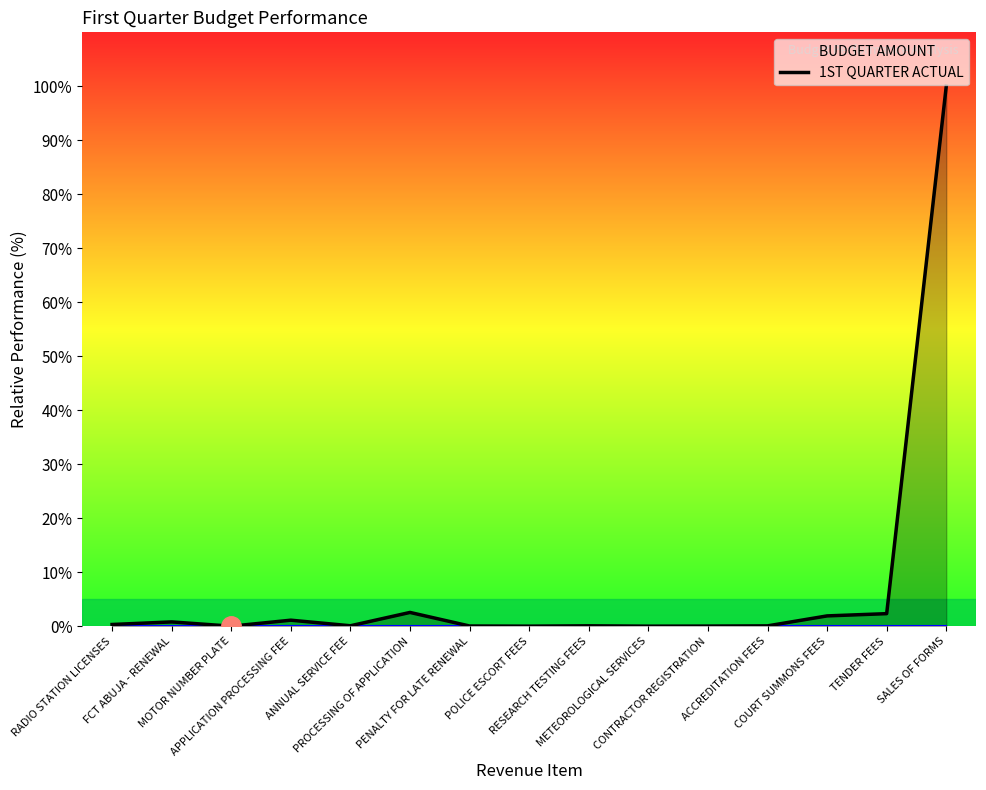

What is the sum of the values at MOTOR NUMBER PLATE and SALES OF FORMS?

100.0